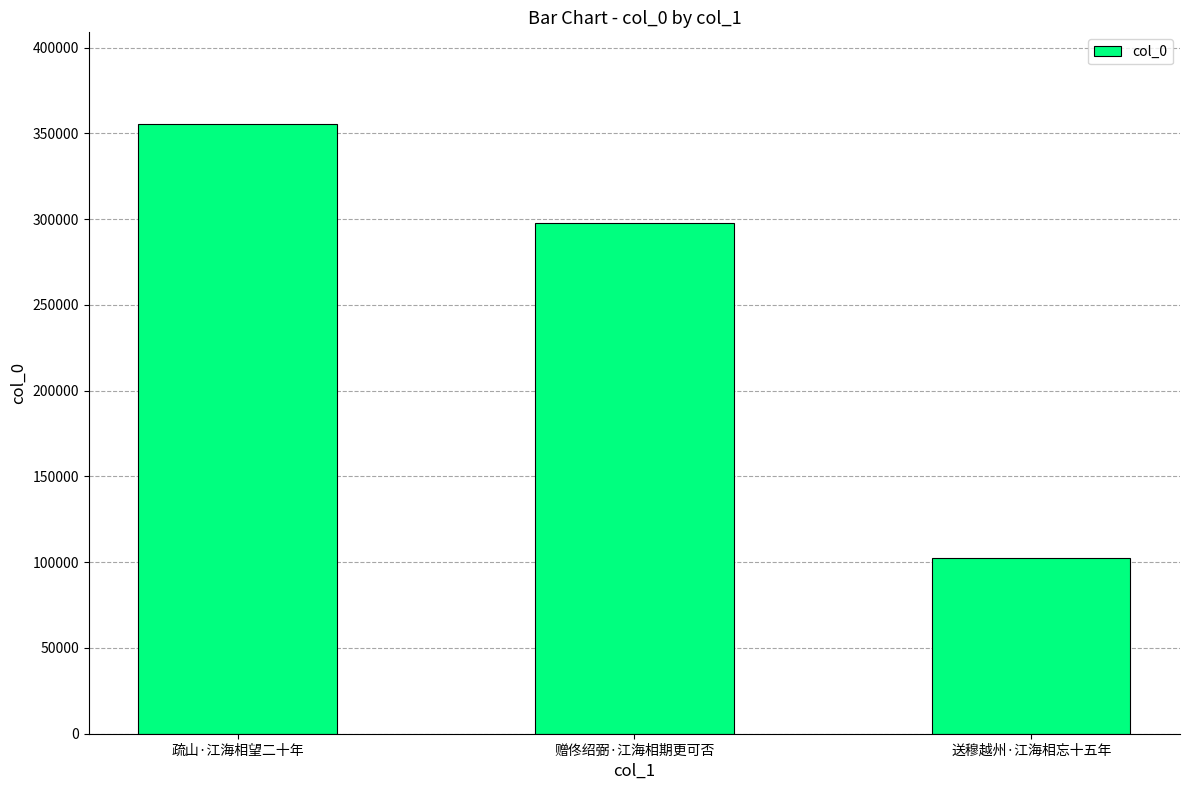

What is the minimum value shown in the chart?

102612